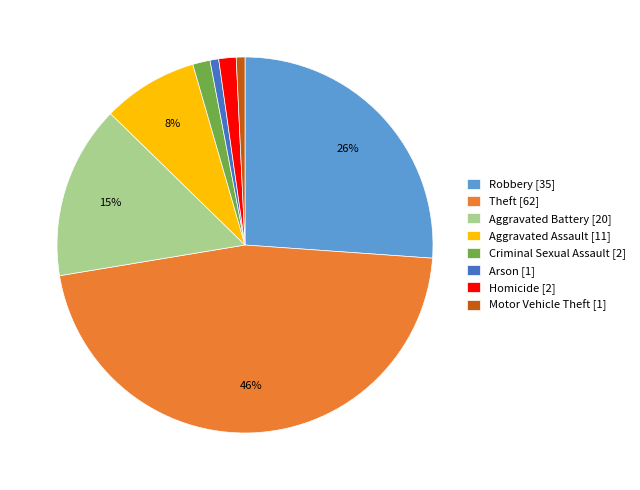

To the nearest percent, what is the difference between the Aggravated Battery [20] and Robbery [35] slice percentages?

11%